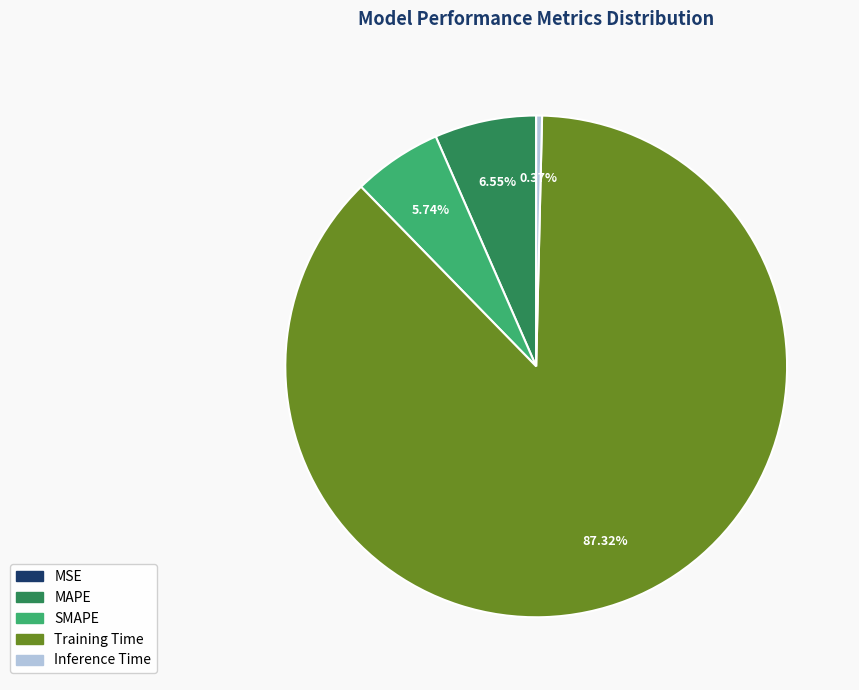

What is the majority slice?

Training Time